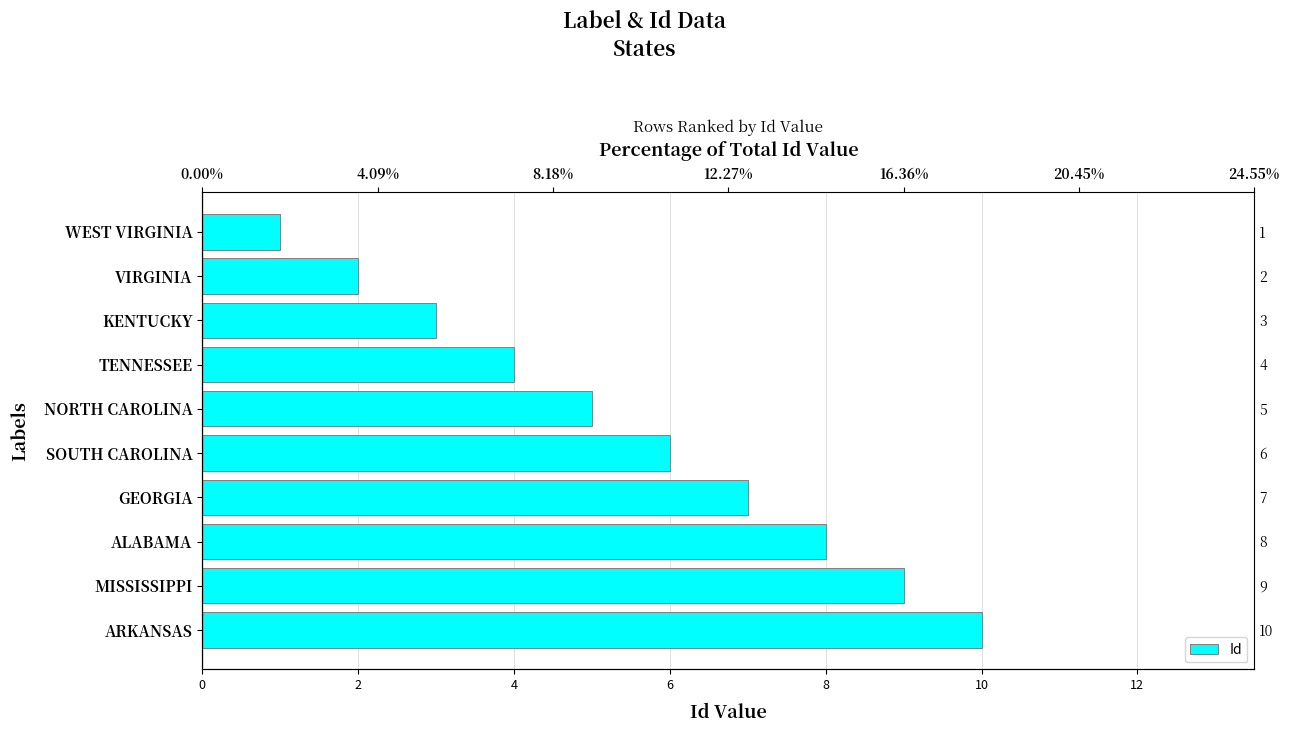

Reading left to right, what are all the values shown in this chart?

1	2	3	4	5	6	7	8	9	10